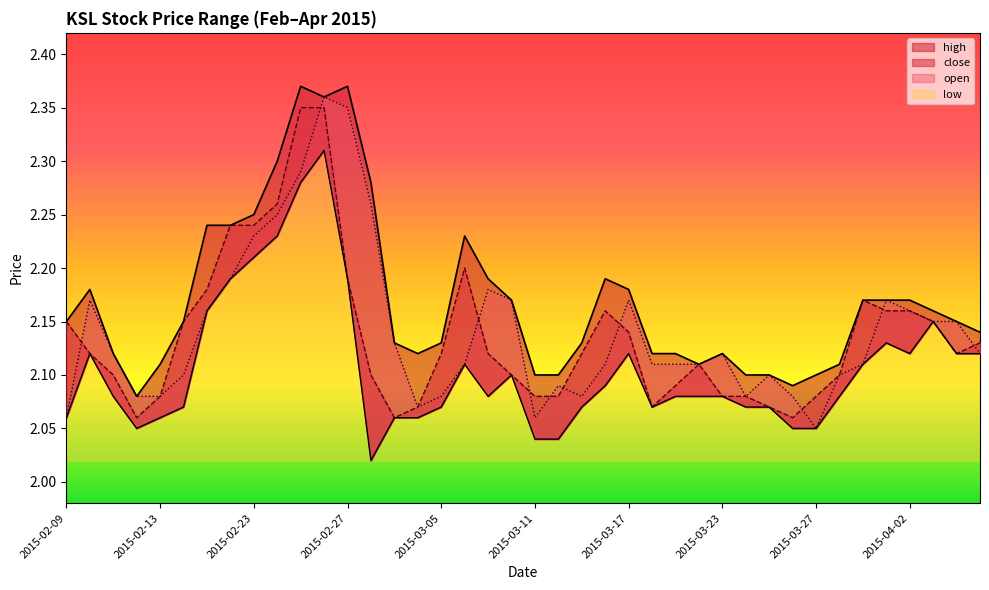

The value of close at 2015-03-06 is 2.2. True or false?

True